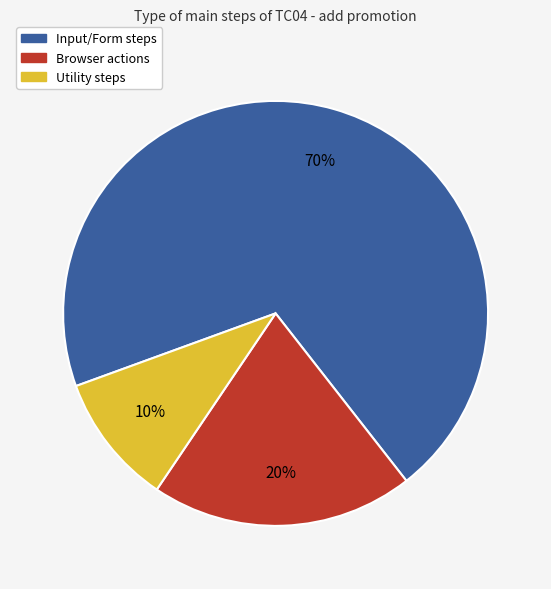

To the nearest percent, what is the average slice percentage?

33%